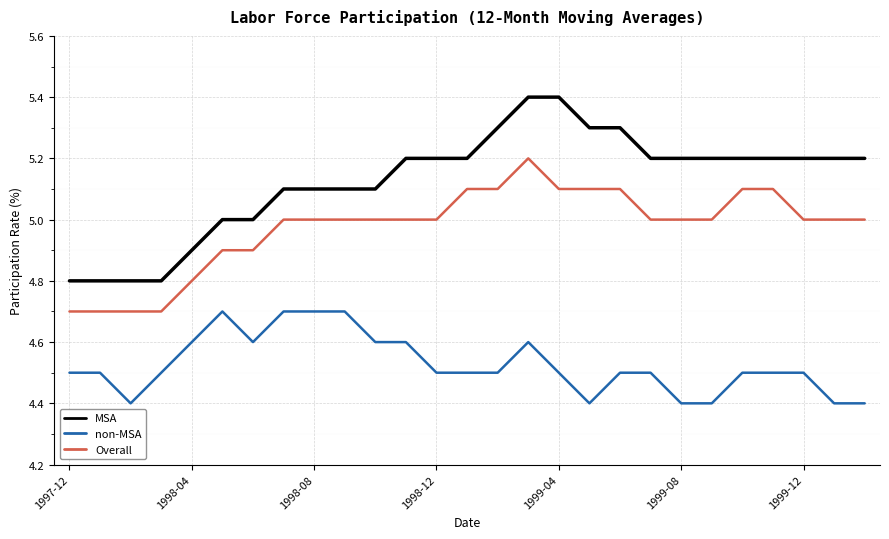

Which series has the largest total across all categories?

MSA